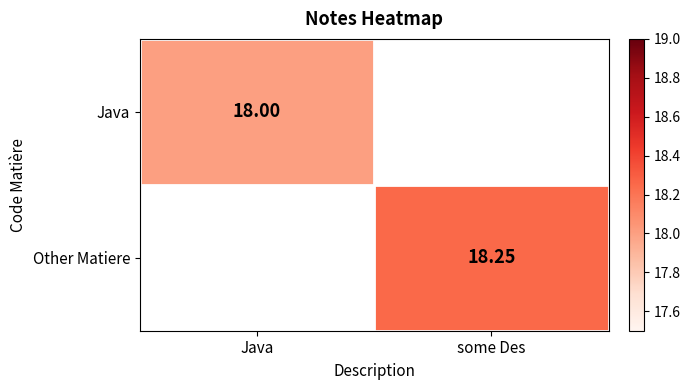

Count the number of categories in the chart.

2